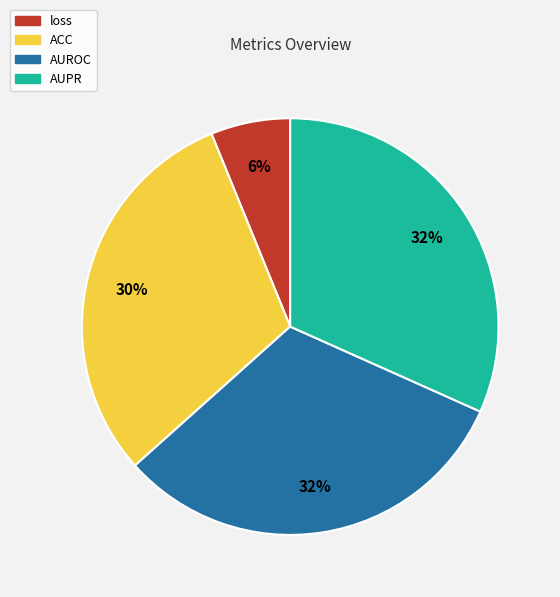

Which category has the smallest portion of the pie?

loss